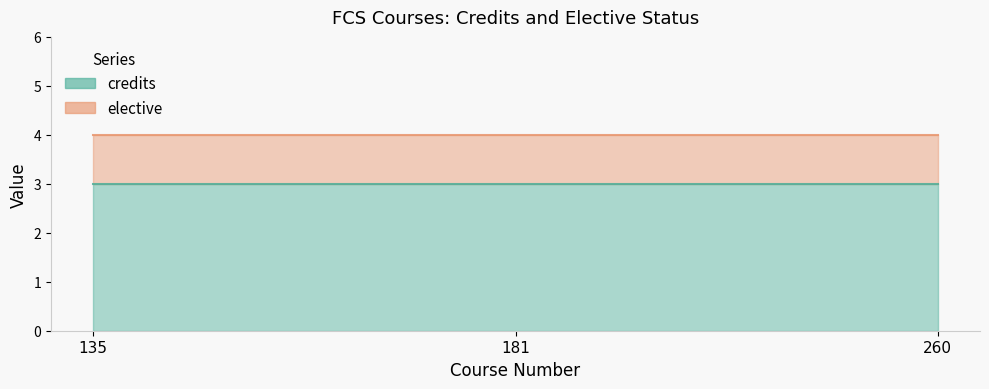

List the labels in order of credits value, smallest first.

135, 181, 260